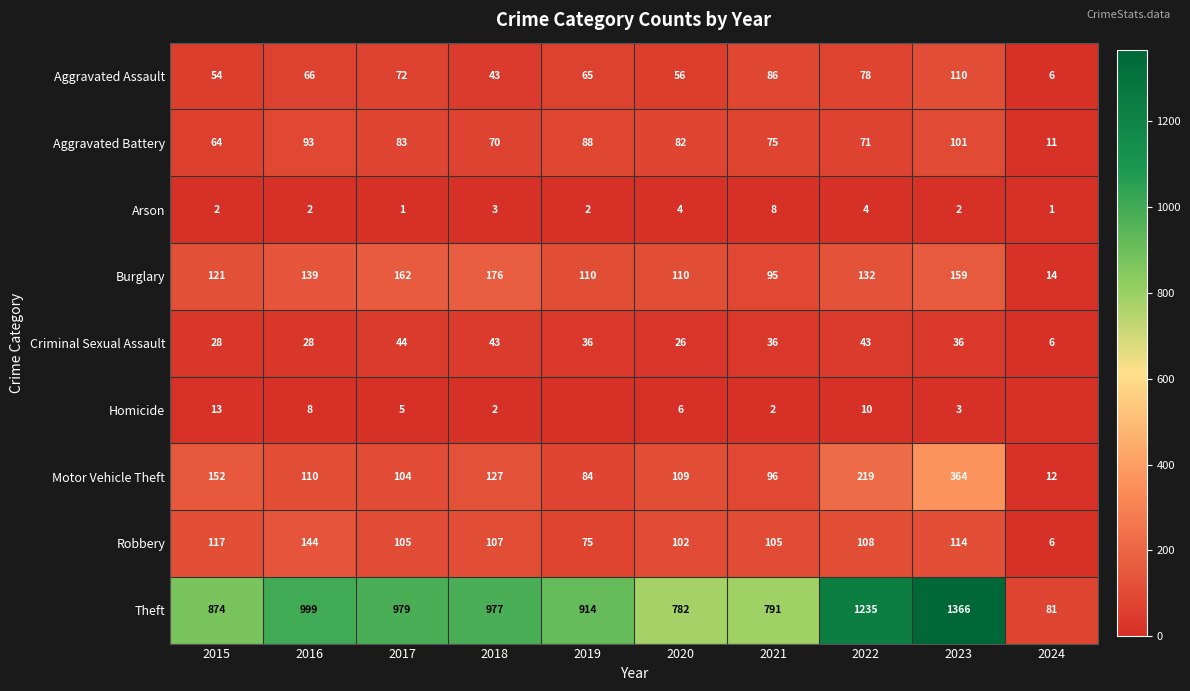

What value does the Robbery series have at 2015, to the nearest 10?

120